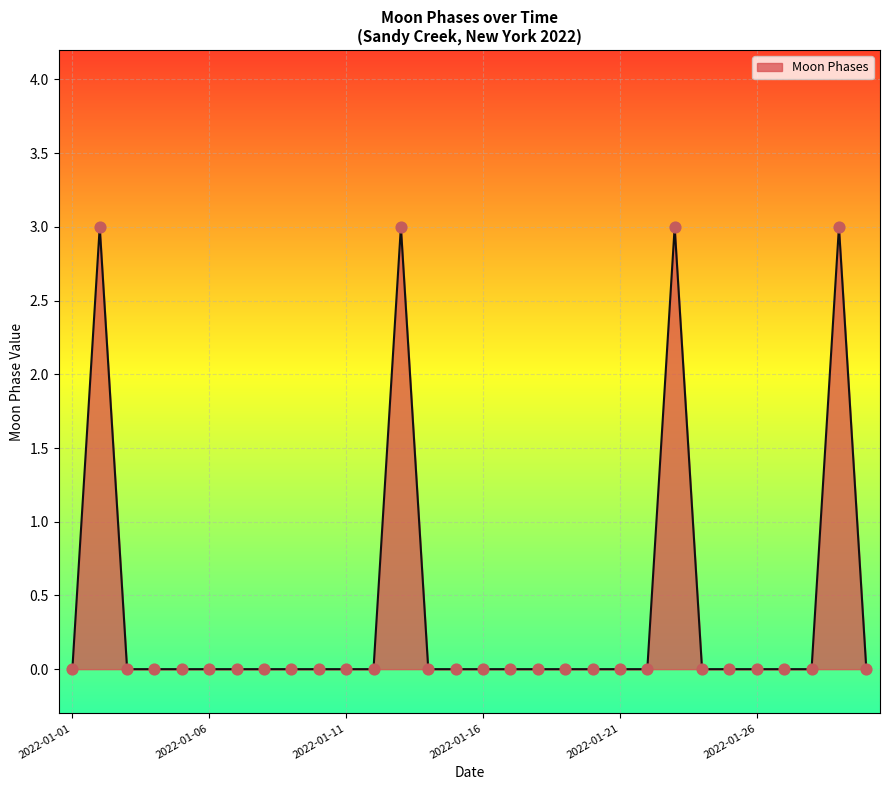

What is the maximum value shown in the chart?

3